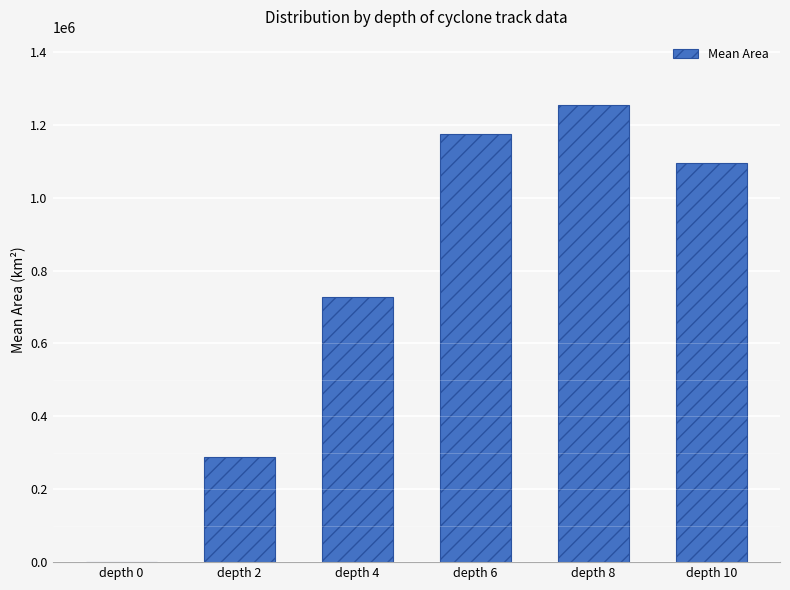

What is the sum of the values at depth 8 and depth 10?

2346875.0